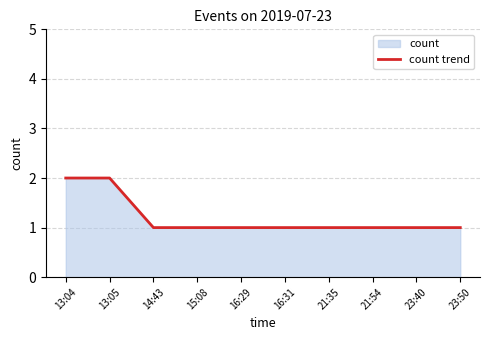

Which label corresponds to the smallest value in the chart?

14:43